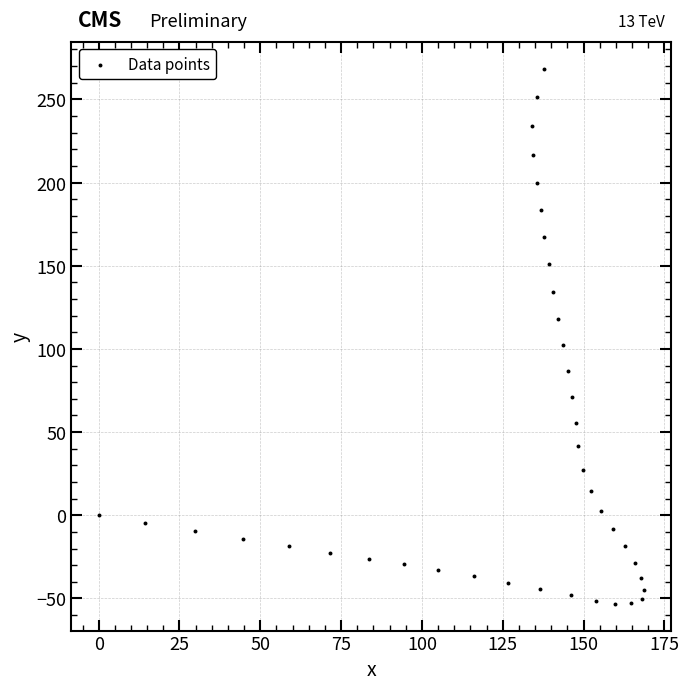

What is the range of X values (max minus min)?

168.7